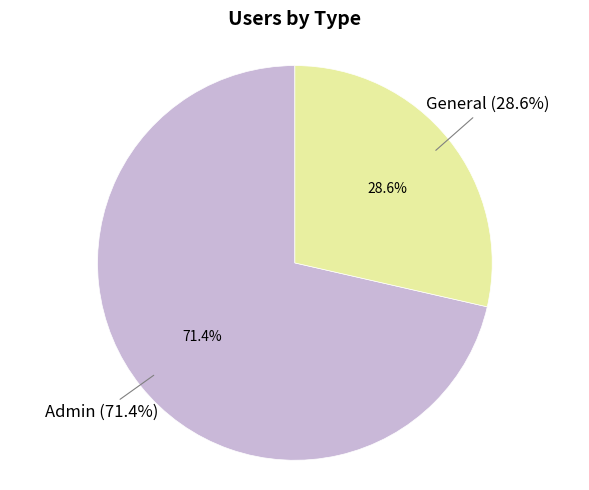

What percentage is NOT represented by Admin?

28.6%